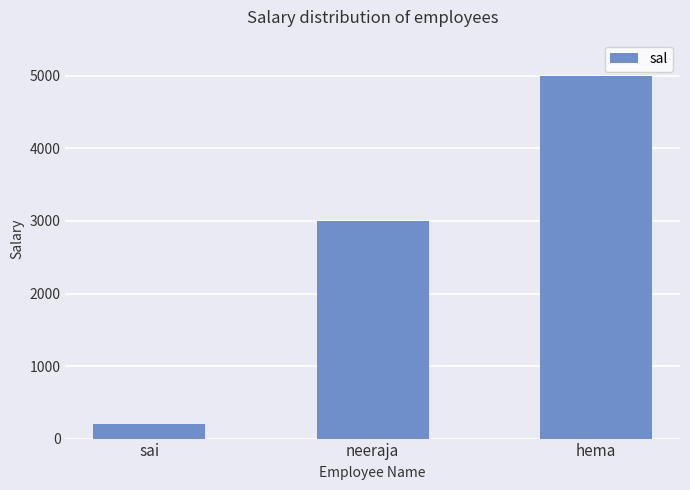

List the labels in order of value, largest first.

hema, neeraja, sai